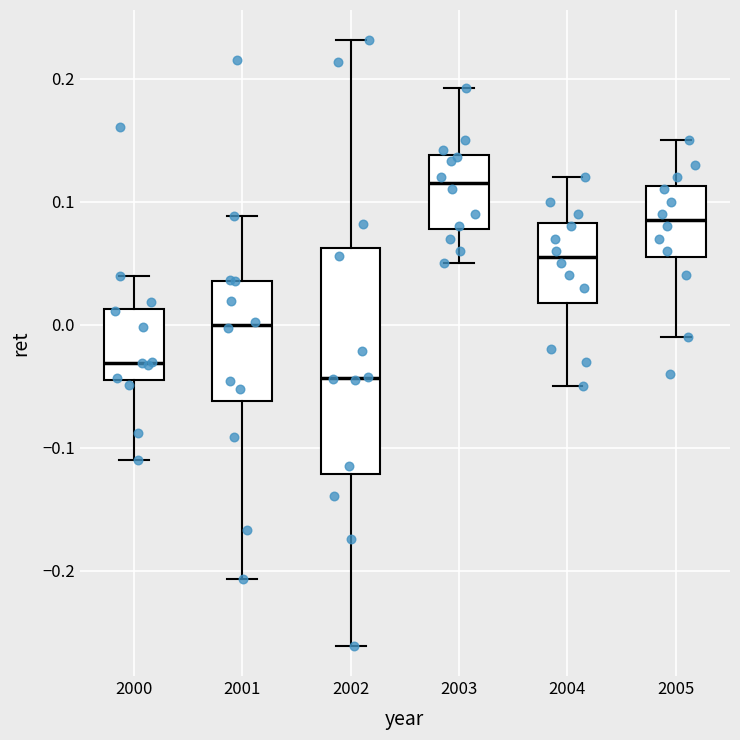

Where does the lower whisker of the box at x = 2004 end on the y-axis? The values are not printed on the chart, so give them approximately, as read against the axis.

-0.05